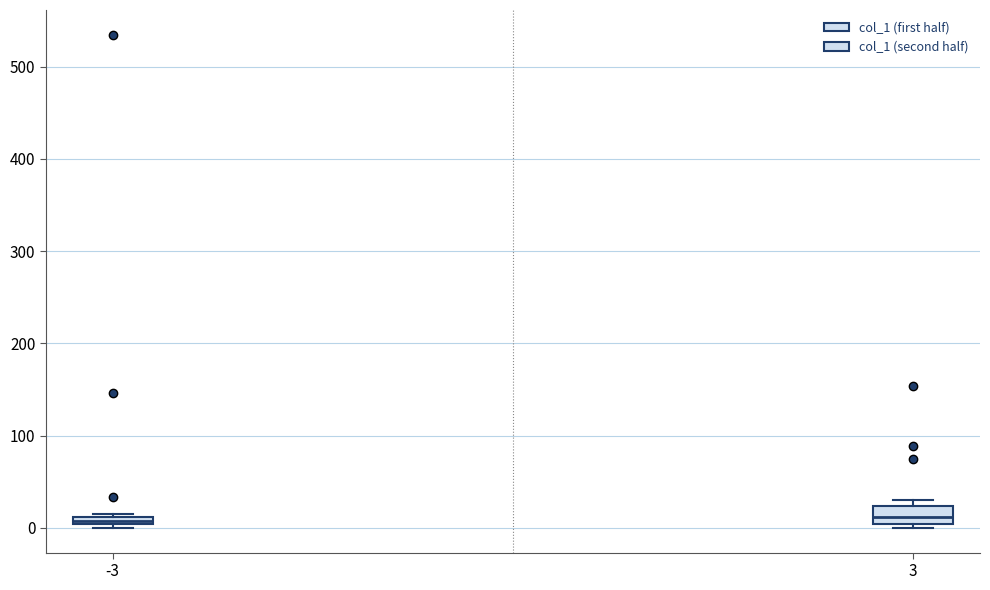

Comparing the boxes themselves (not the whiskers), which one is the tallest?

3